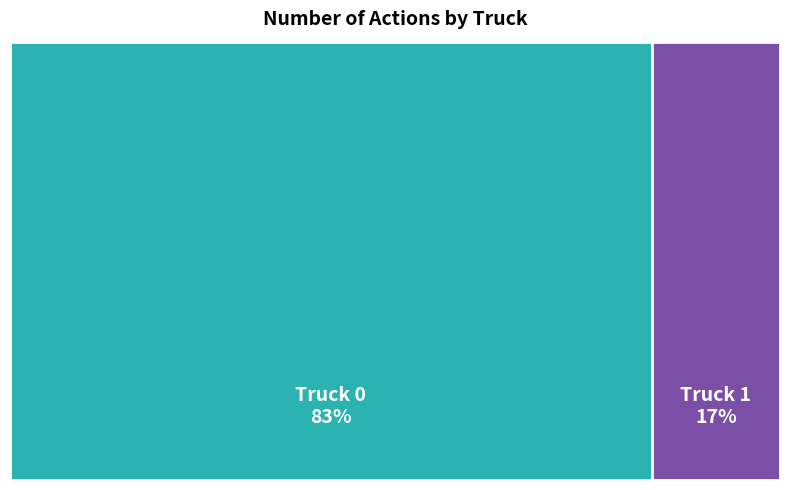

What percentage is the Truck 0 slice, to the nearest percent?

83%